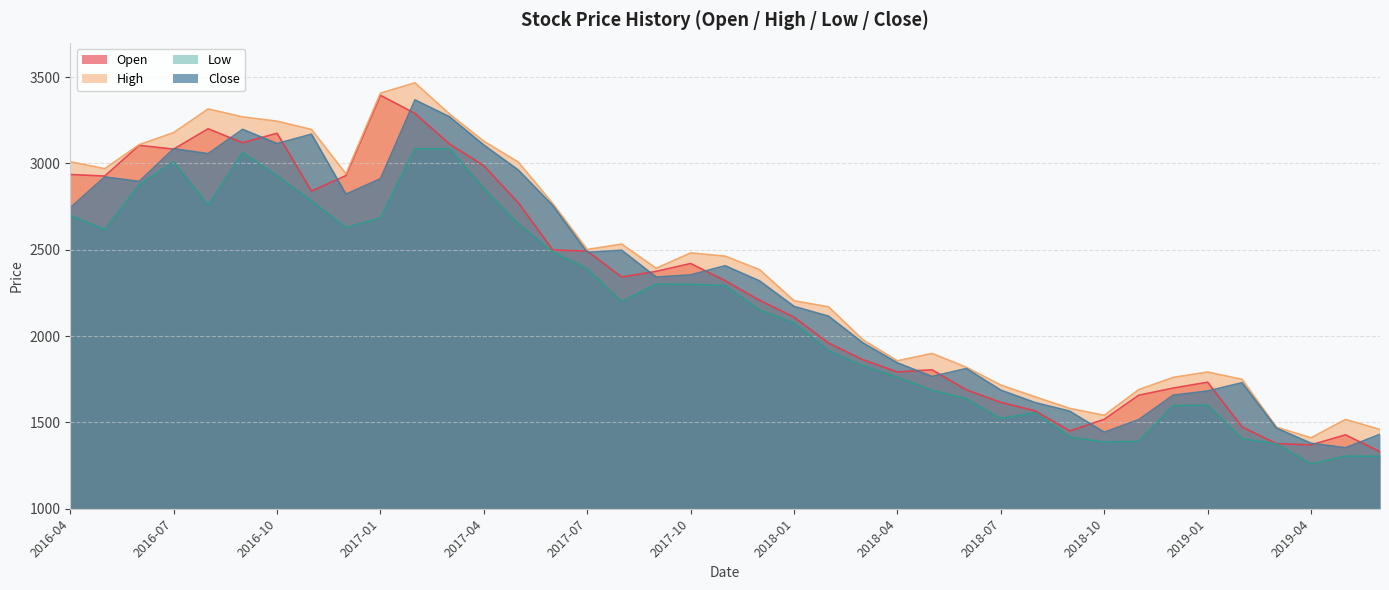

Which series has the largest range (max minus min)?

Open